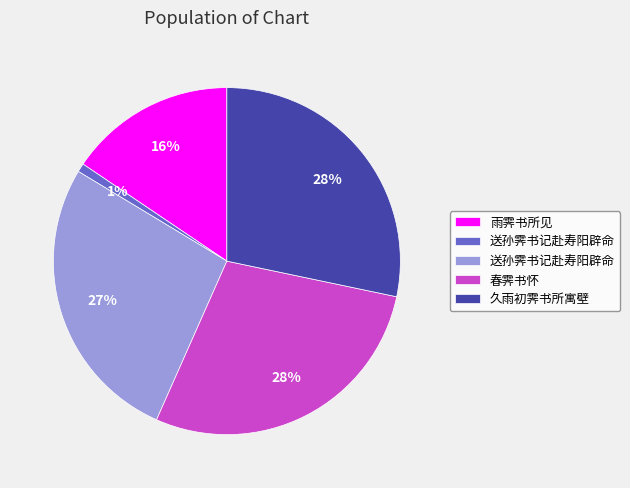

To the nearest percent, what is the average slice percentage?

20%